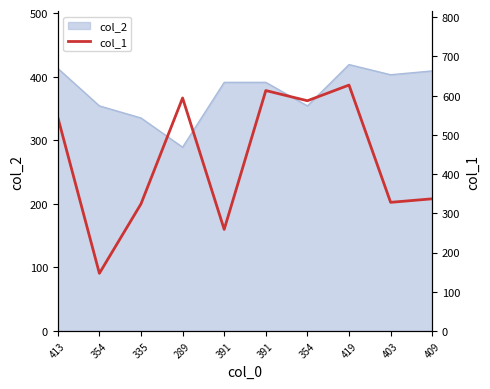

What is the minimum value shown in the chart?

147